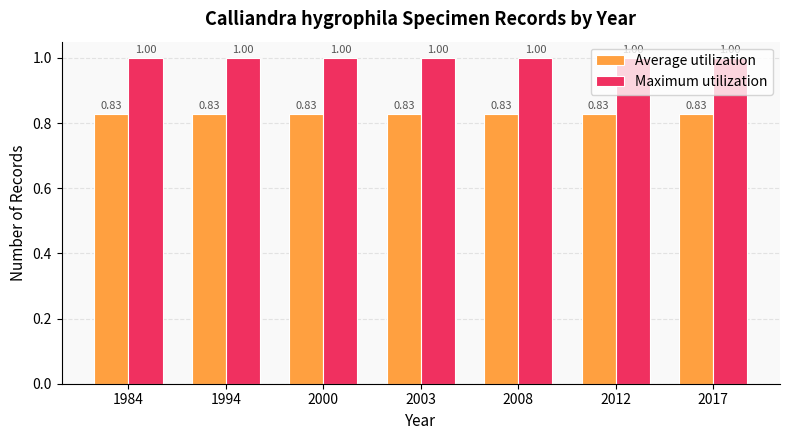

At how many categories does at least one series exceed 0?

7